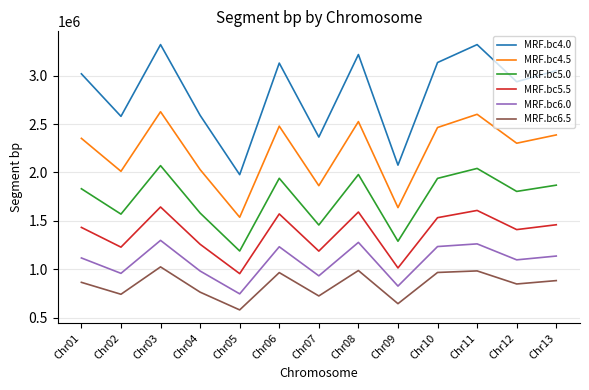

What is the smallest value displayed?

578519